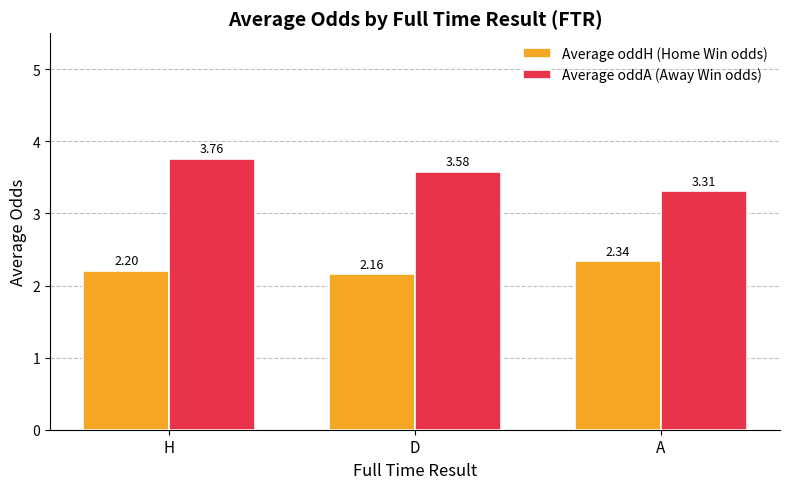

At which category is the sum across all series the highest?

H